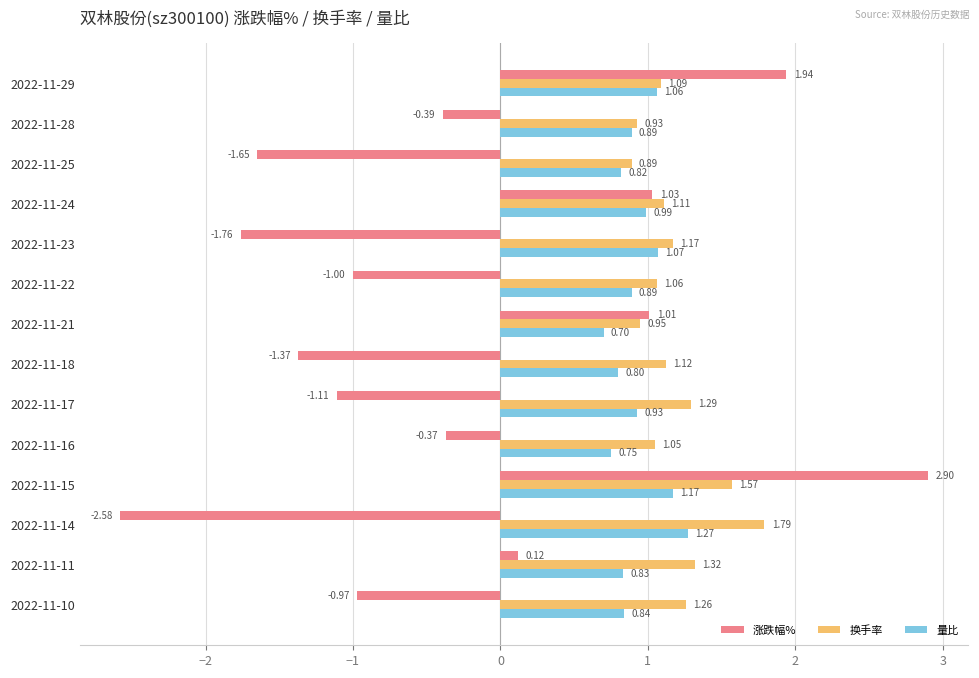

Which series has the largest range (max minus min)?

涨跌幅%